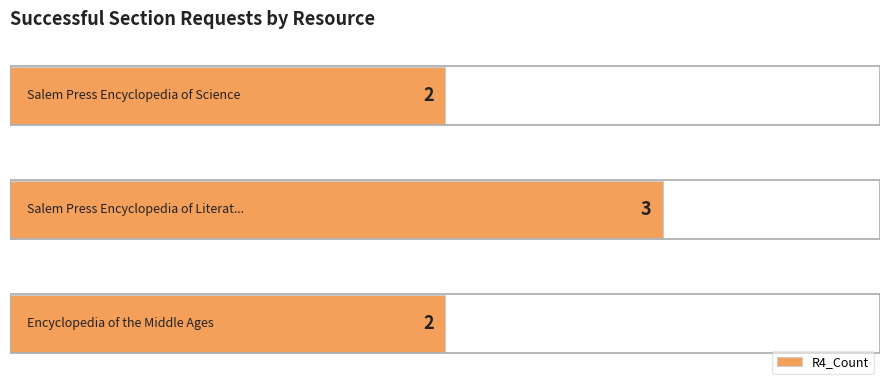

Reading bottom to top, what are all the values shown in this chart?

2	3	2